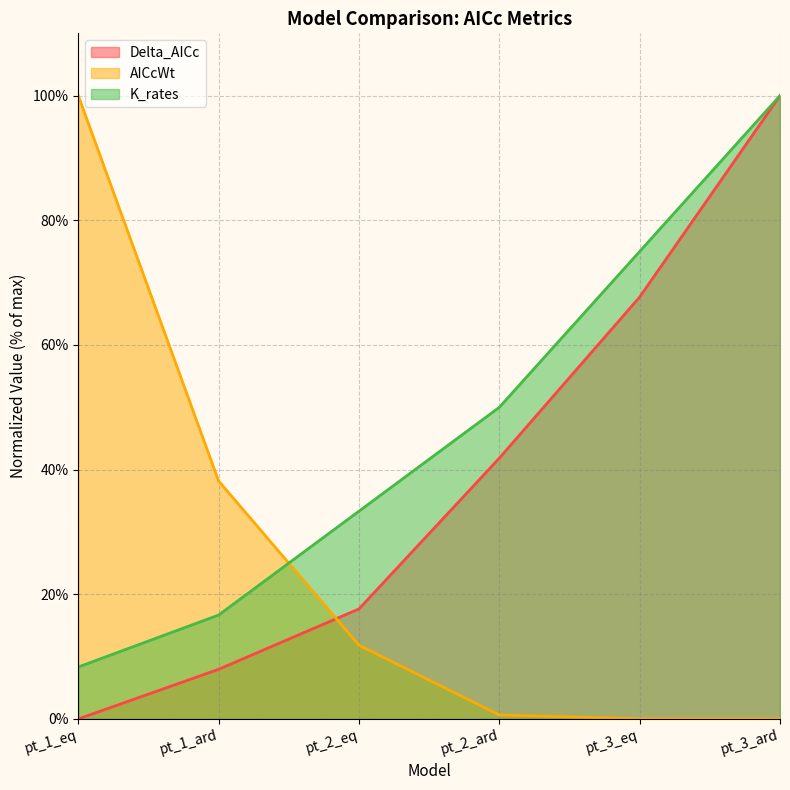

Reading left to right, what are all the values shown in this chart?

Delta_AICc: pt_1_eq=0.0	pt_1_ard=8.0	pt_2_eq=17.6	pt_2_ard=41.8	pt_3_eq=67.7	pt_3_ard=100.0
AICcWt: pt_1_eq=100.0	pt_1_ard=38.2	pt_2_eq=11.8	pt_2_ard=0.6	pt_3_eq=0.0	pt_3_ard=0.0
K_rates: pt_1_eq=8.3	pt_1_ard=16.7	pt_2_eq=33.3	pt_2_ard=50.0	pt_3_eq=75.0	pt_3_ard=100.0